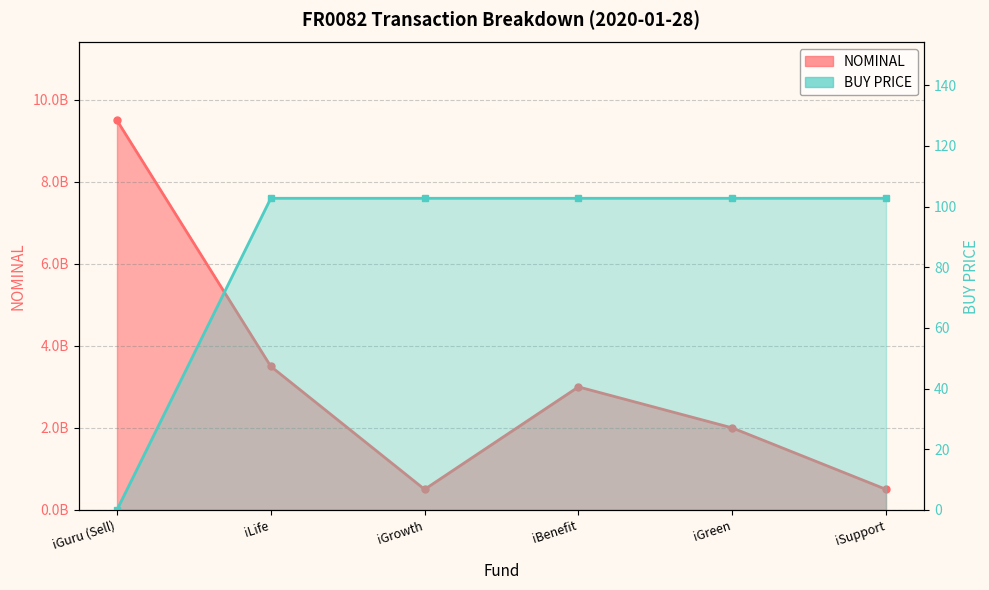

True or false: NOMINAL and BUY PRICE intersect in this chart.

False